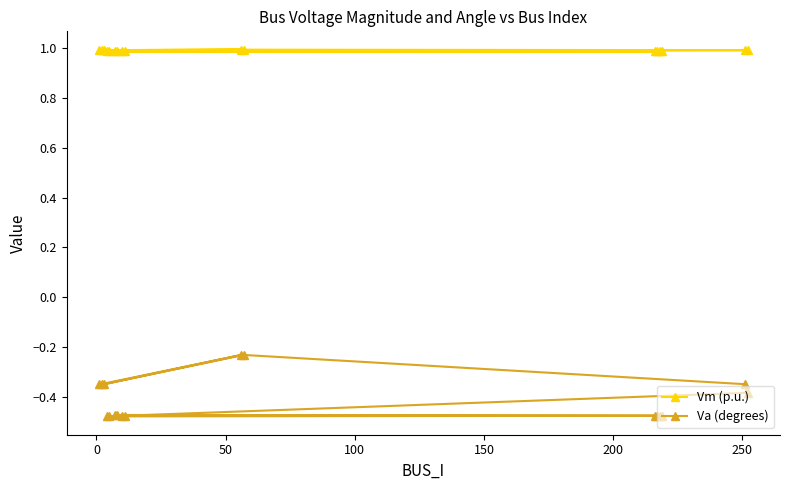

Which series has the widest spread of values?

Va (degrees)